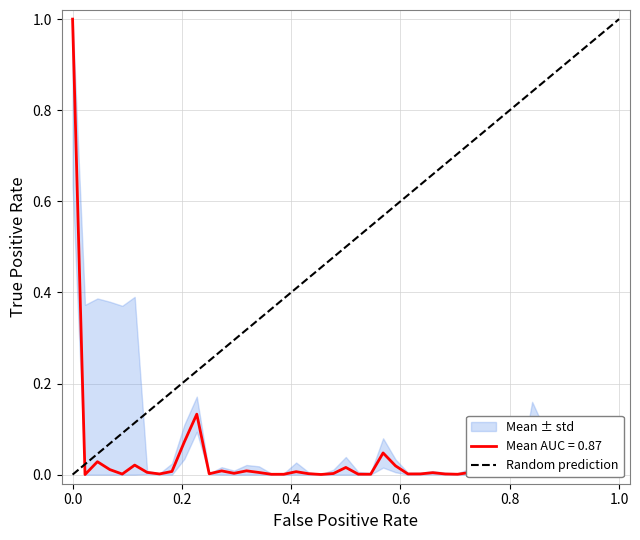

Count the values in the range 0 to 1.

2